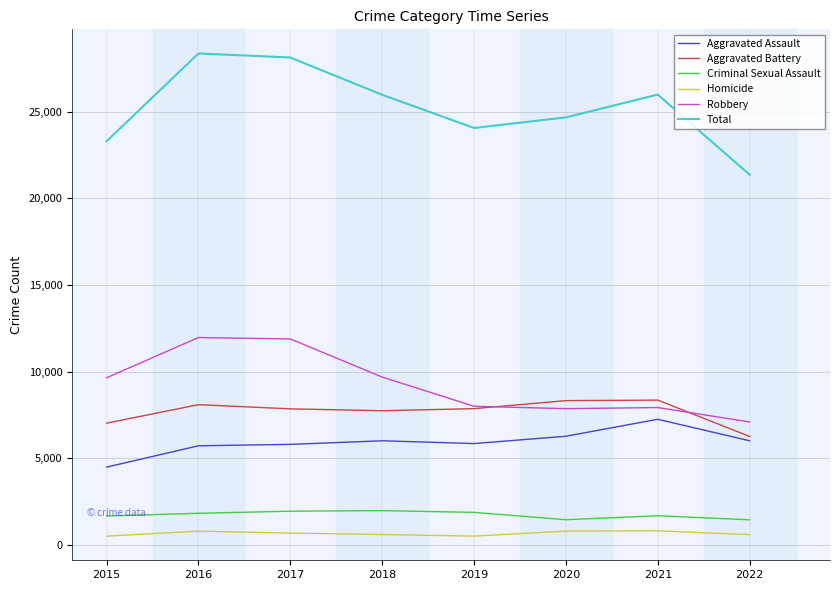

Which series changed the most between 2021 and 2022?

Total